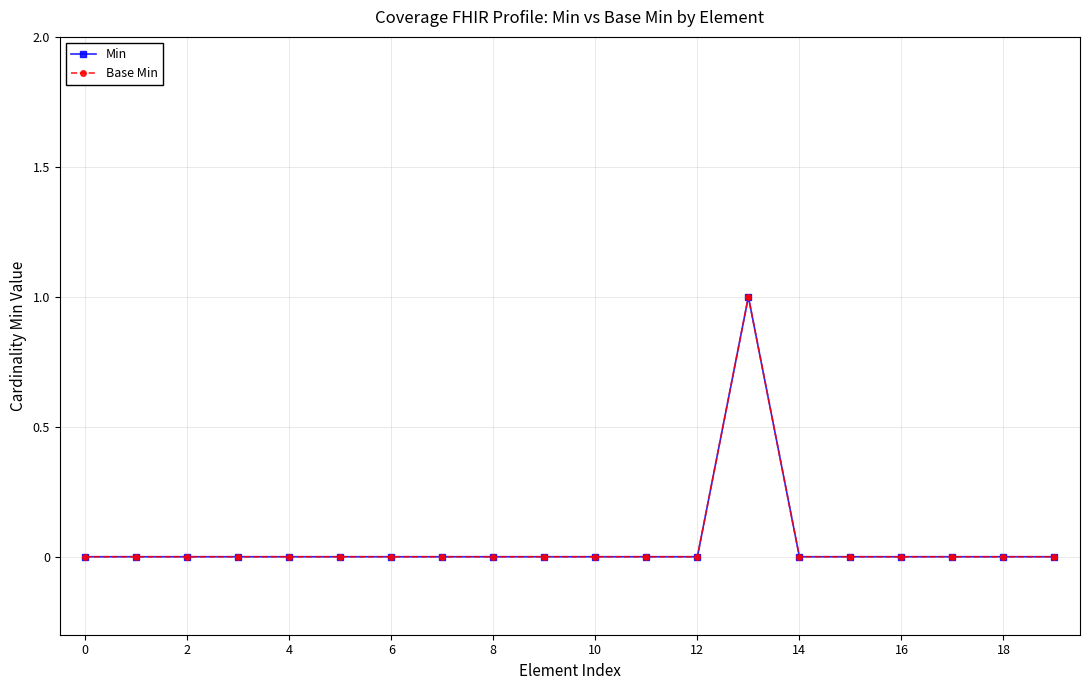

Reading right to left, what are all the values shown in this chart?

Min: 0	0	0	0	0	0	1	0	0	0	0	0	0	0	0	0	0	0	0	0
Base Min: 0	0	0	0	0	0	1	0	0	0	0	0	0	0	0	0	0	0	0	0